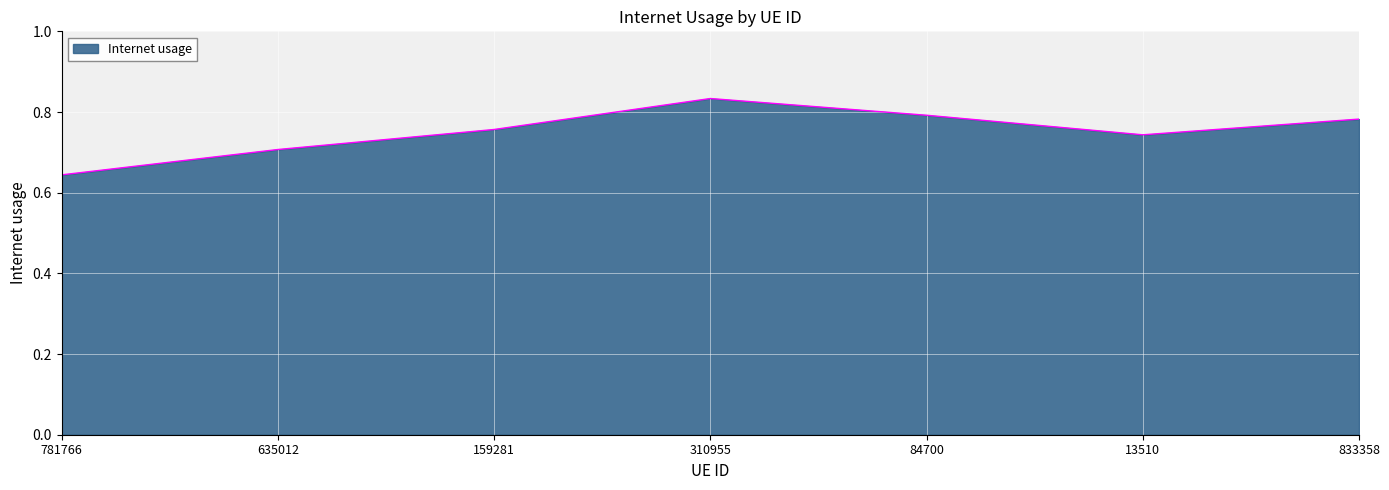

How many series are shown in this chart?

1